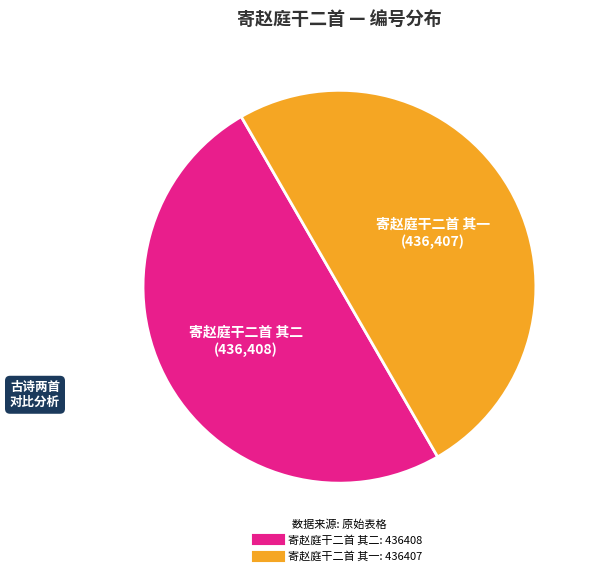

What is the ratio of the value at 寄赵庭干二首 其二 to the value at 寄赵庭干二首 其一?

1.0